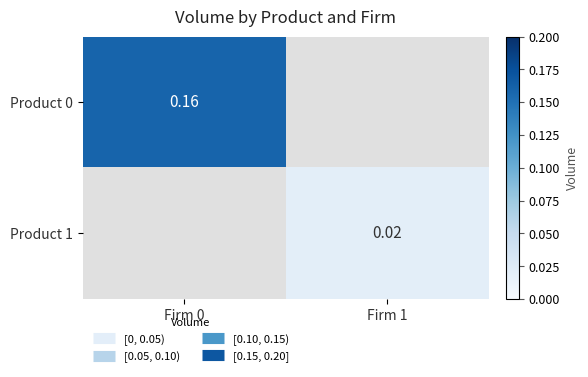

Which category has the lowest value across all series?

Firm 1